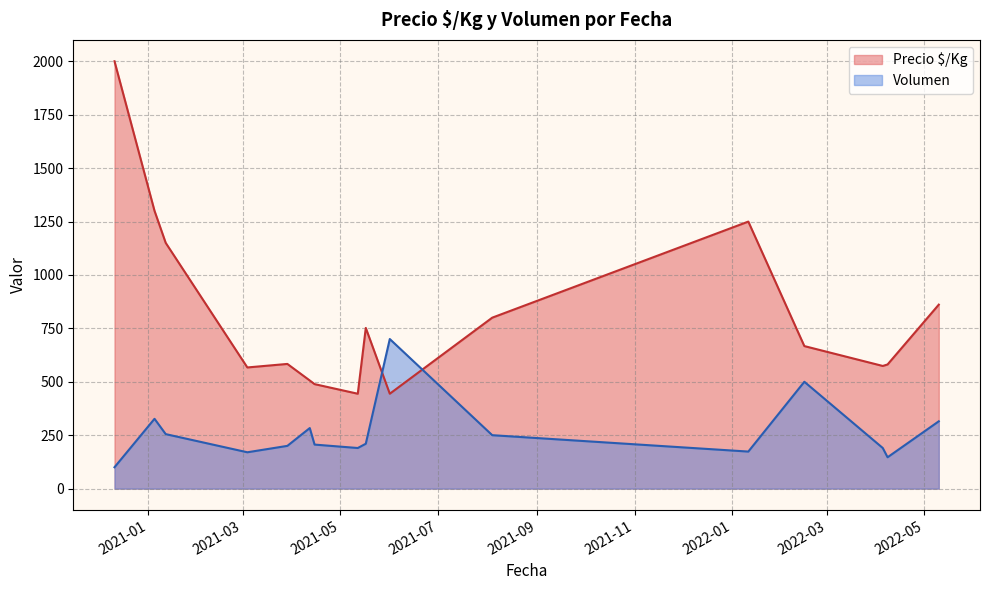

What is the difference between the maximum and minimum values in the Volumen series?

600.0